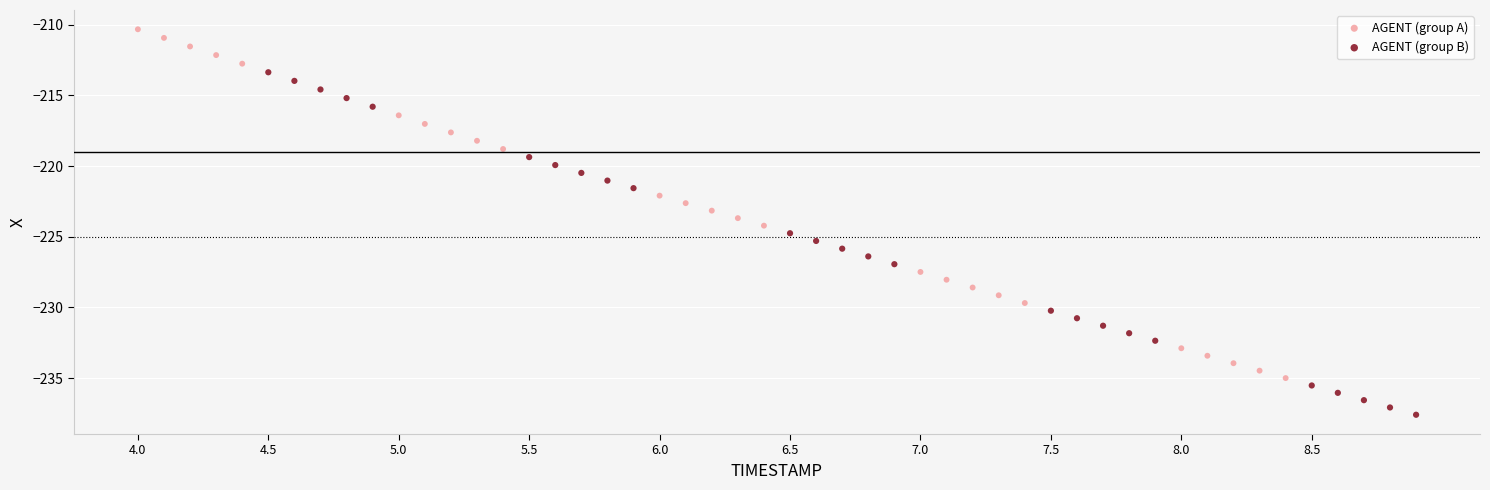

Which series reaches the maximum Y coordinate?

AGENT (group A)